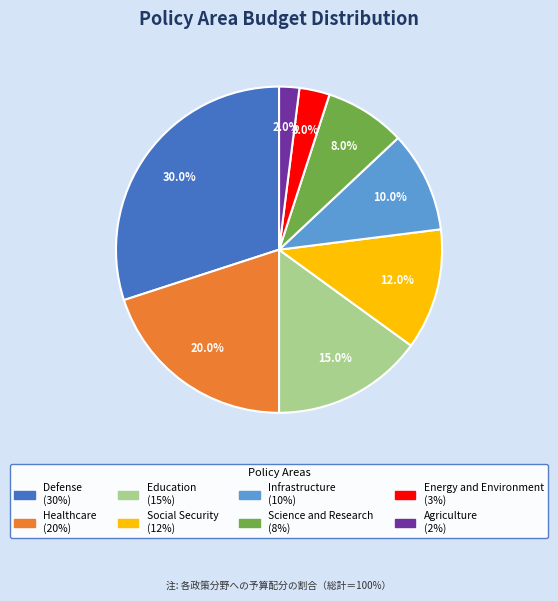

To the nearest percent, what is the combined percentage of Social Security and Infrastructure?

22%